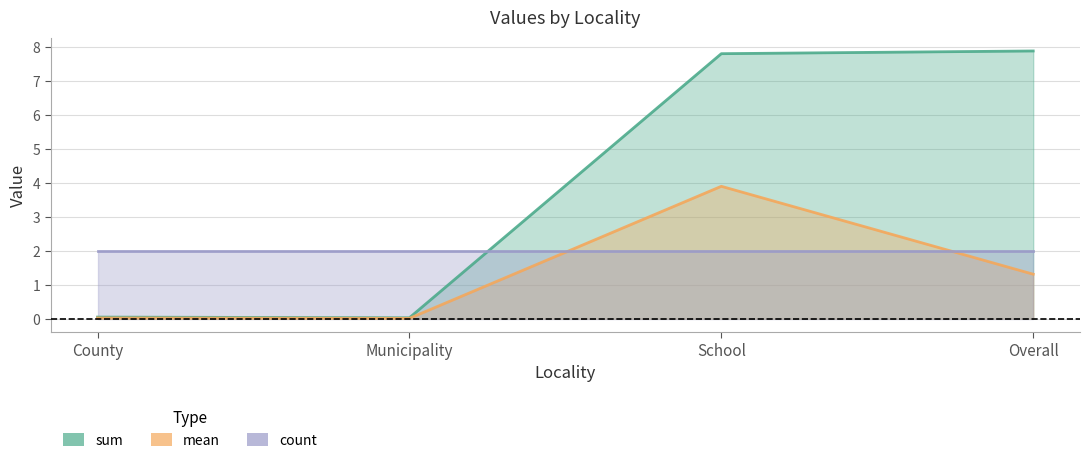

The sum series shows 0.0 at Municipality. True or false?

False